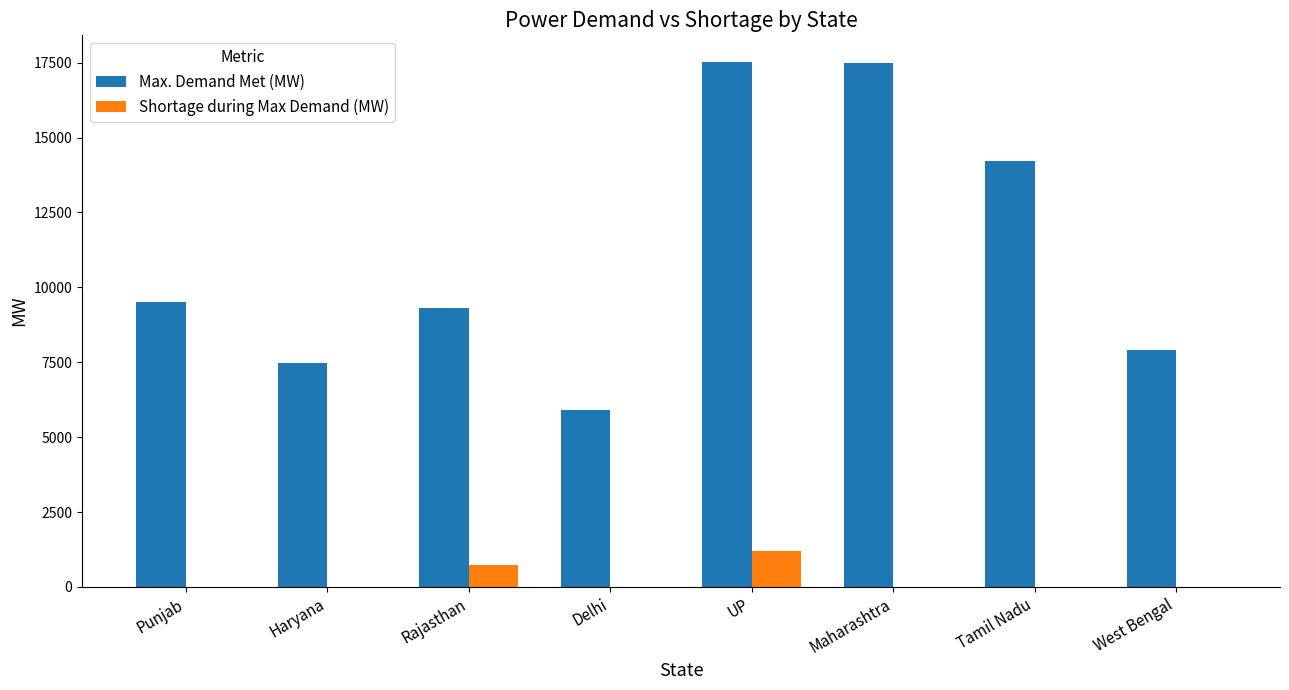

True or false: Shortage during Max Demand (MW) has a value of 0 at Delhi.

True